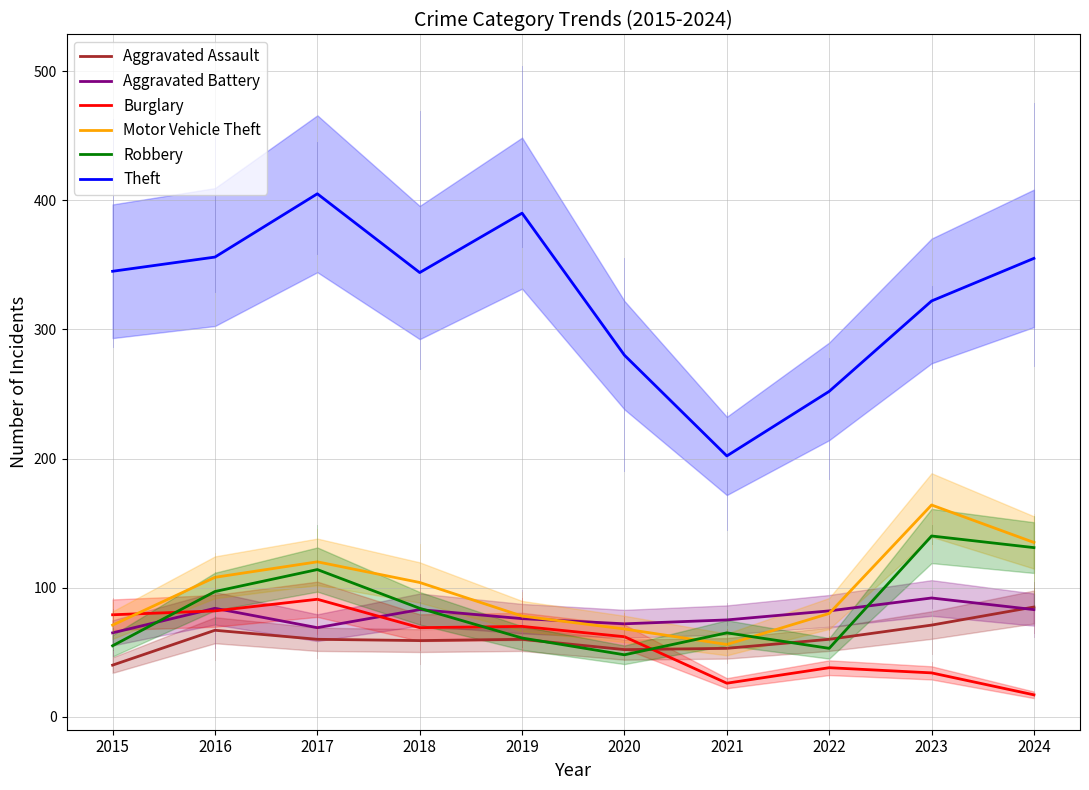

After their last crossing, which series has the higher values: Burglary or Robbery?

Robbery